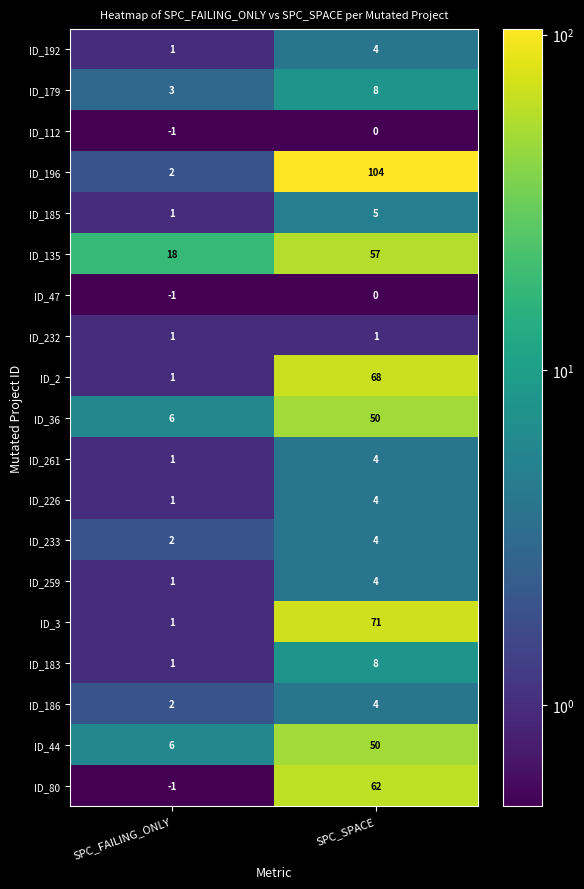

What is the difference between the highest and lowest values at SPC_FAILING_ONLY?

19